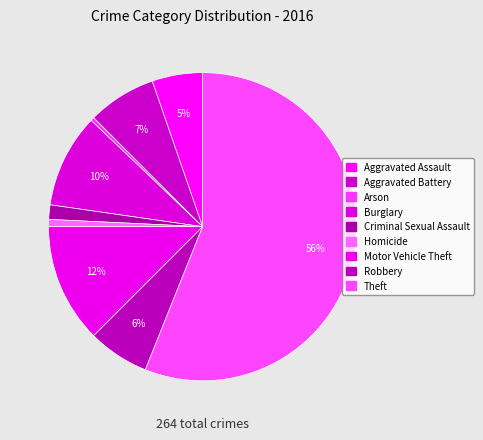

True or false: Robbery accounts for 6% of the total.

True